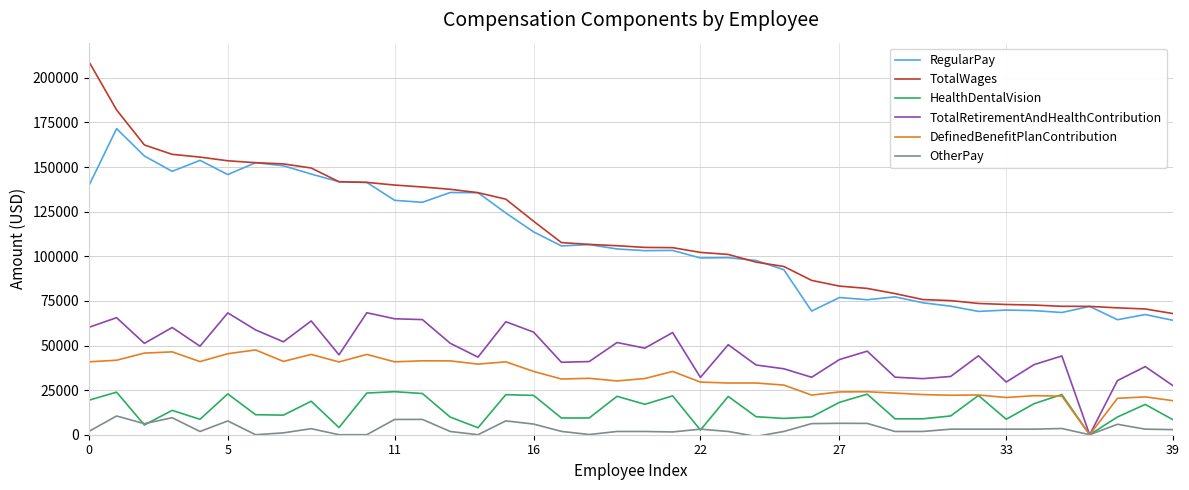

True or false: DefinedBenefitPlanContribution and RegularPay intersect in this chart.

False